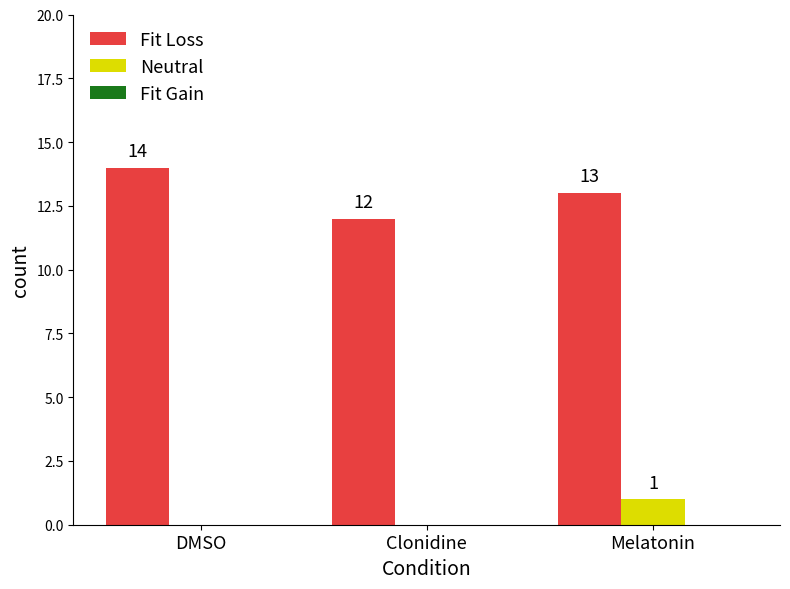

The value of Fit Loss at Clonidine is 12. True or false?

True